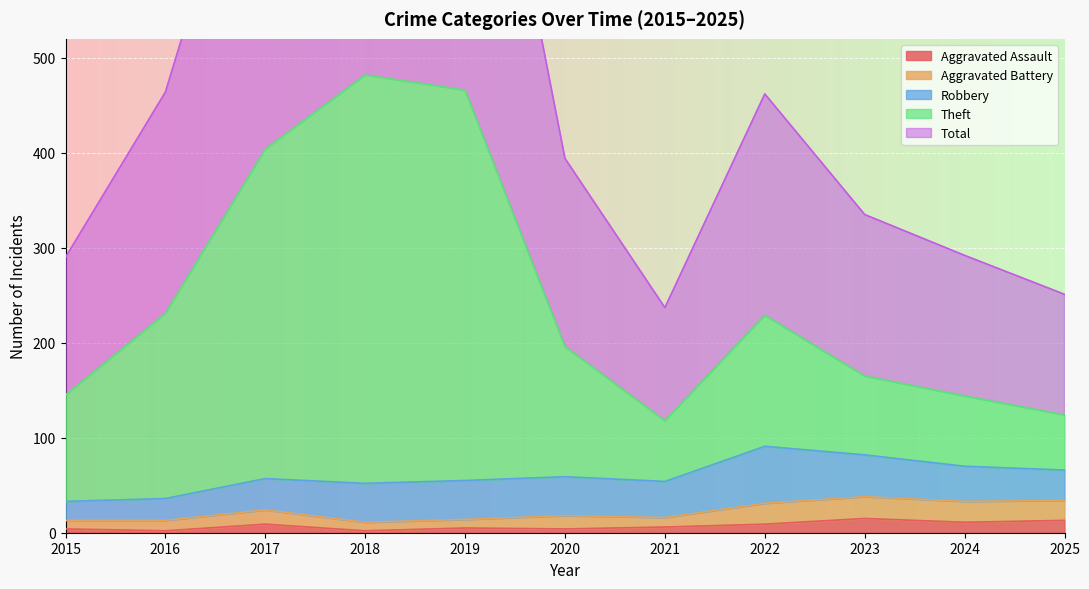

Which series has the largest range (max minus min)?

Total